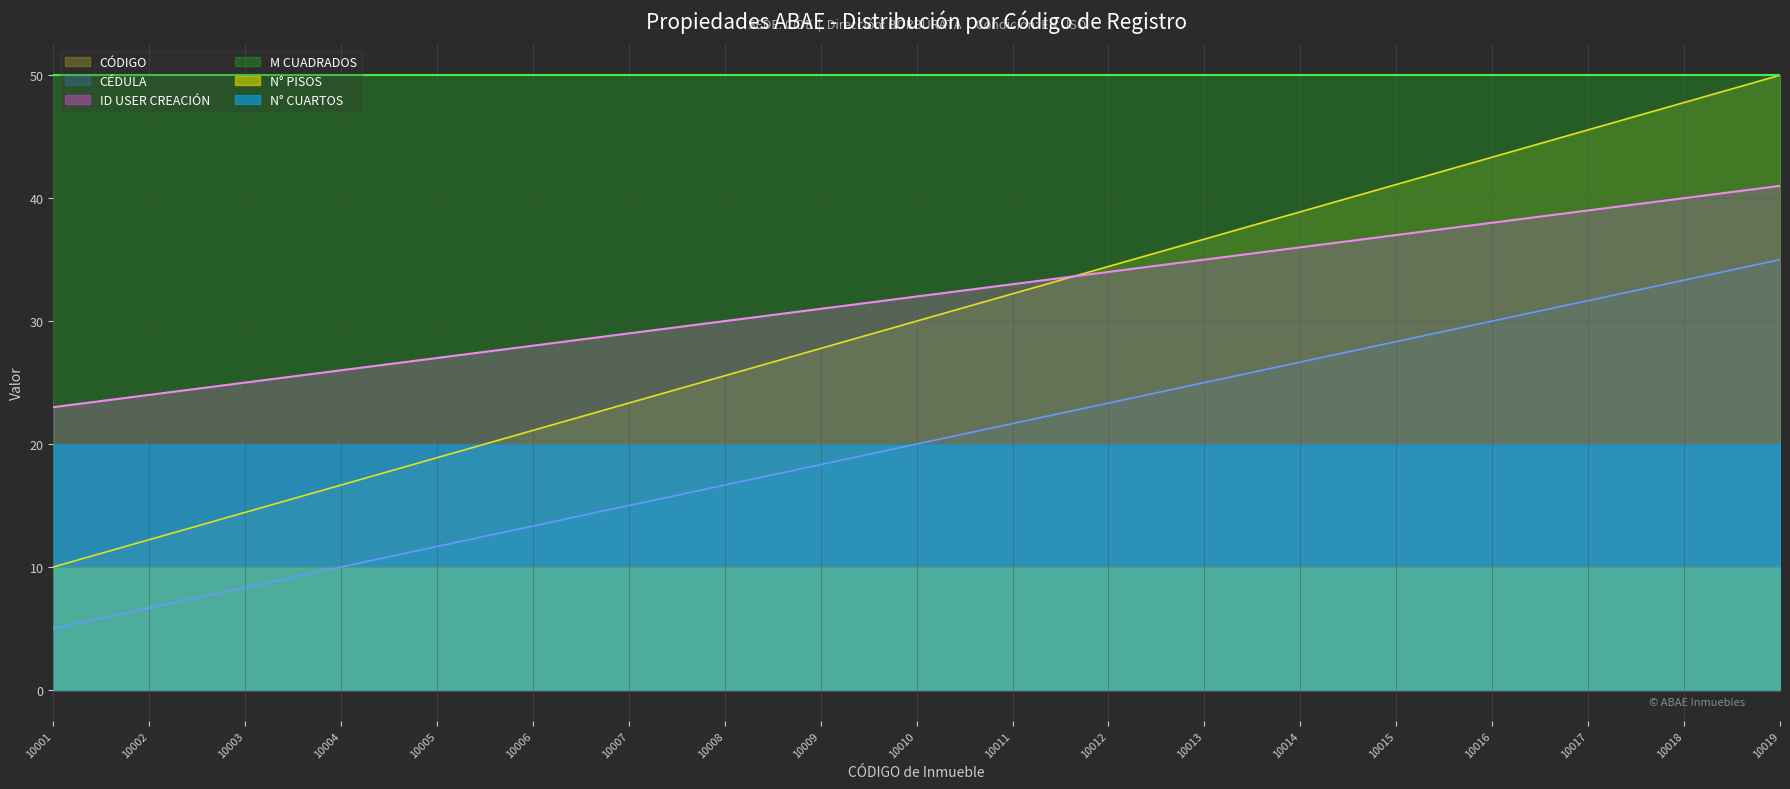

The value of CÉDULA at 10001 is 3.5. True or false?

False